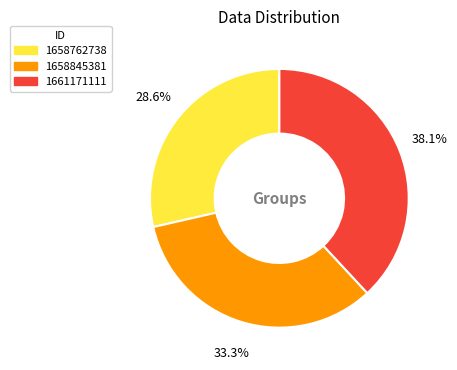

To the nearest percent, what is the average slice percentage?

33%